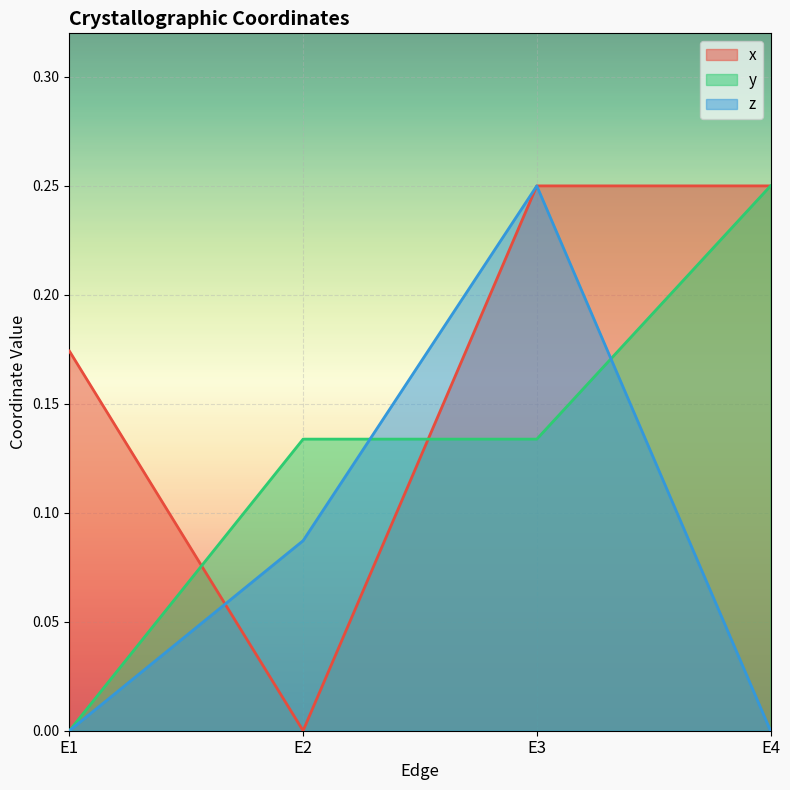

How many lines are shown in the chart?

3